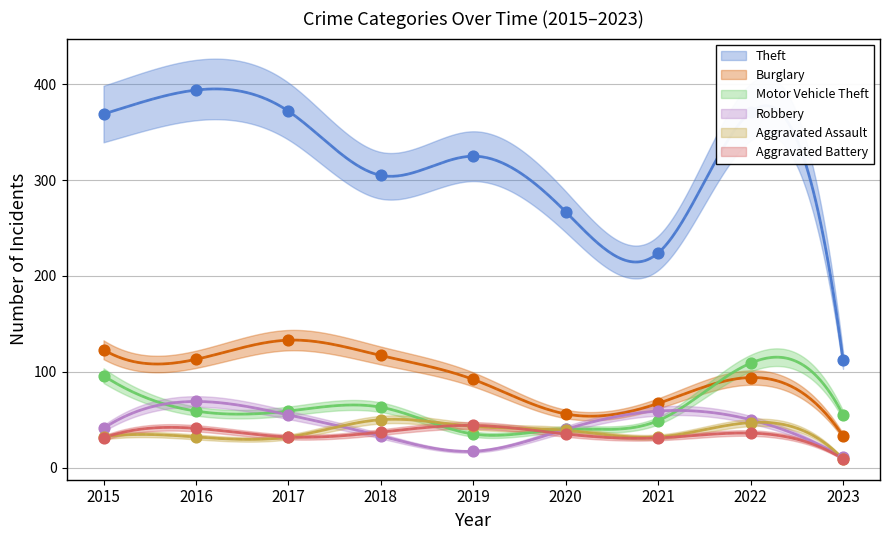

Is the value of Aggravated Battery at 2021 greater than the value of Burglary at 2019?

No